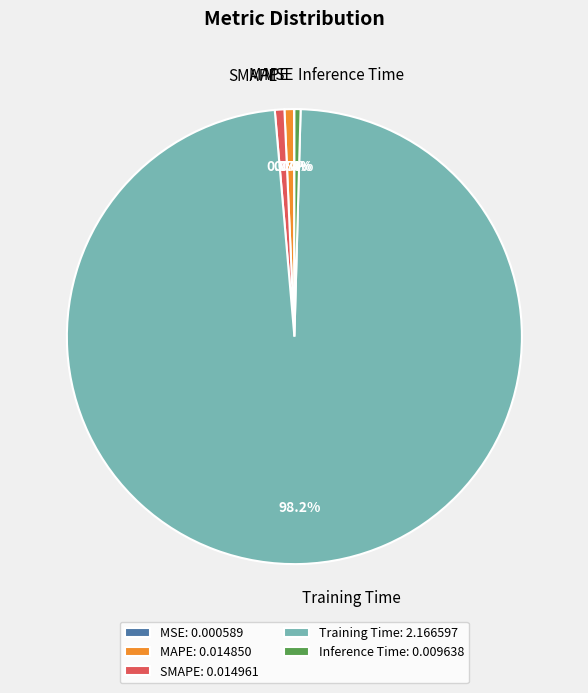

Is Training Time the majority of the pie?

Yes